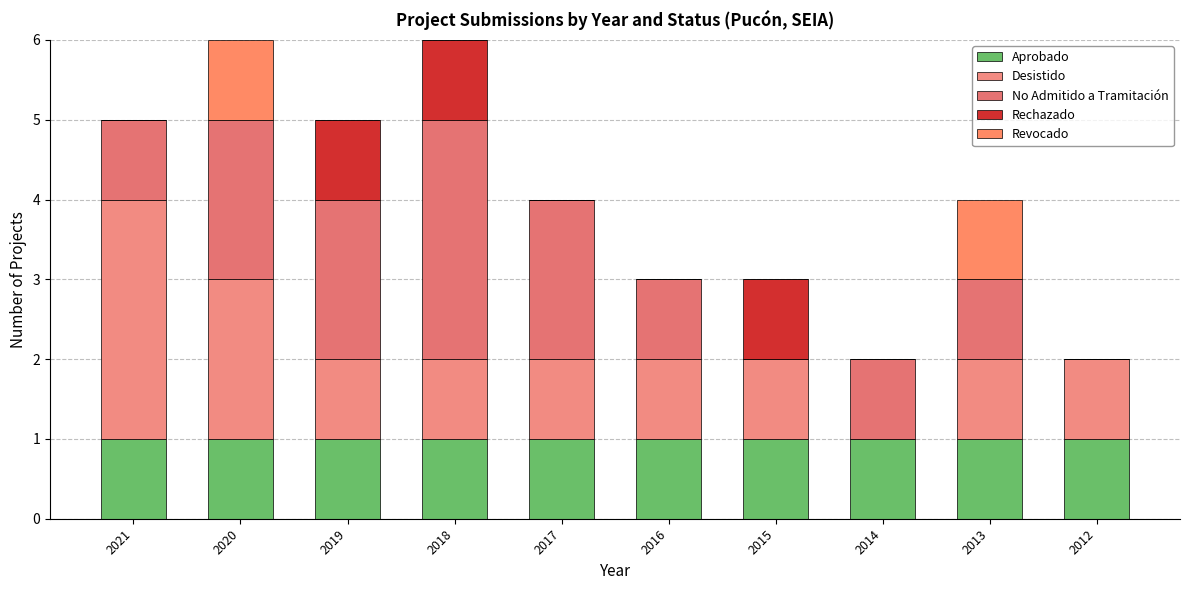

At how many categories does at least one series exceed 2?

2